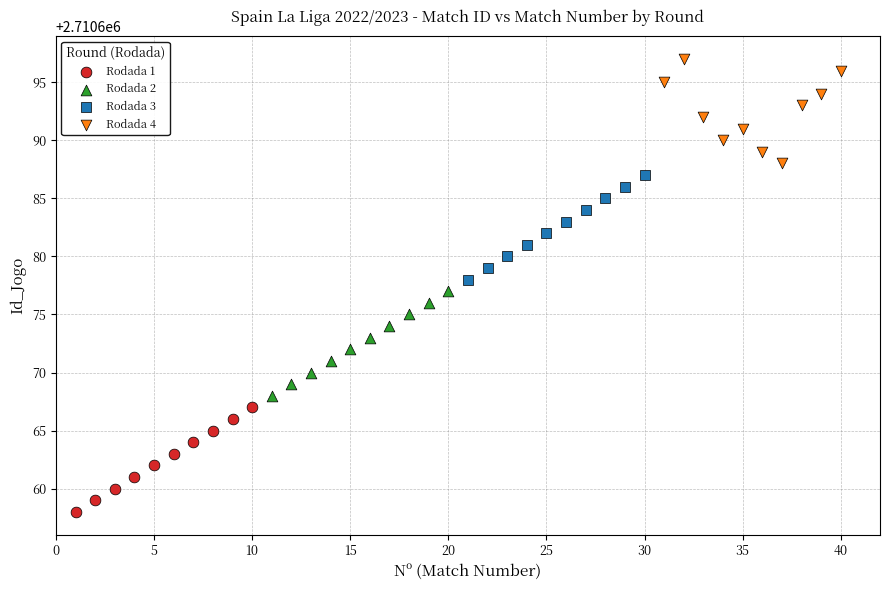

Which series reaches the maximum Y coordinate?

Rodada 4